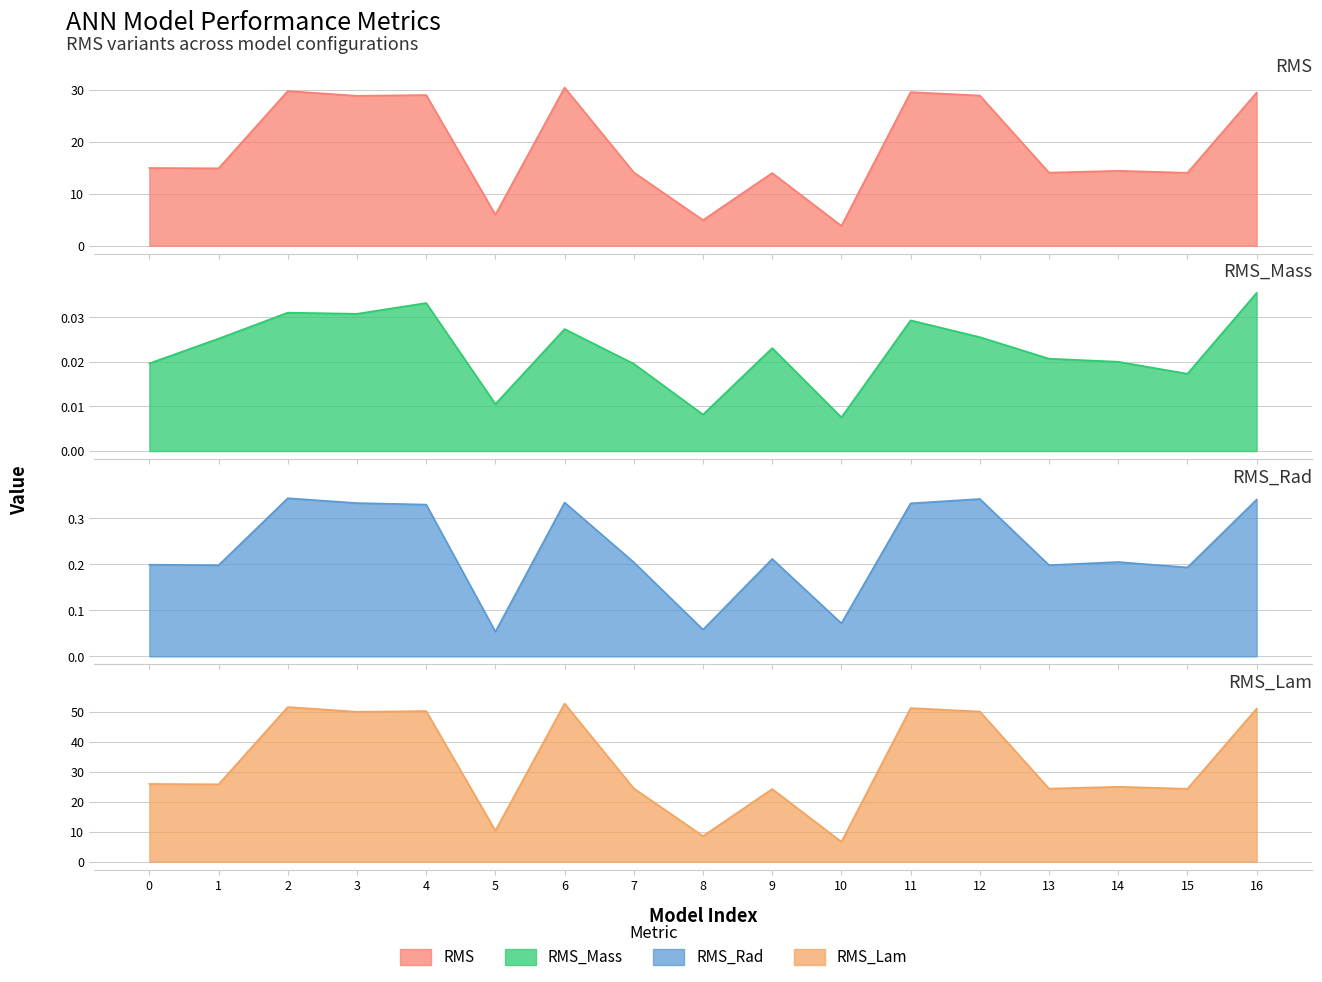

Which category has the highest value in the RMS_Lam series?

6